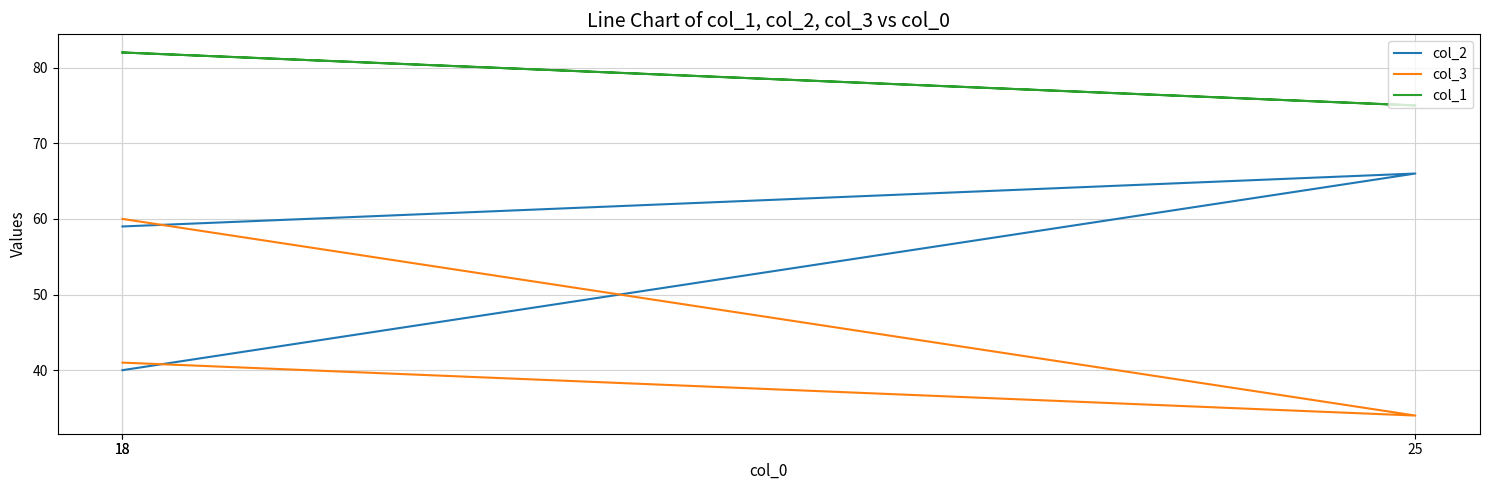

How many lines are shown in the chart?

3